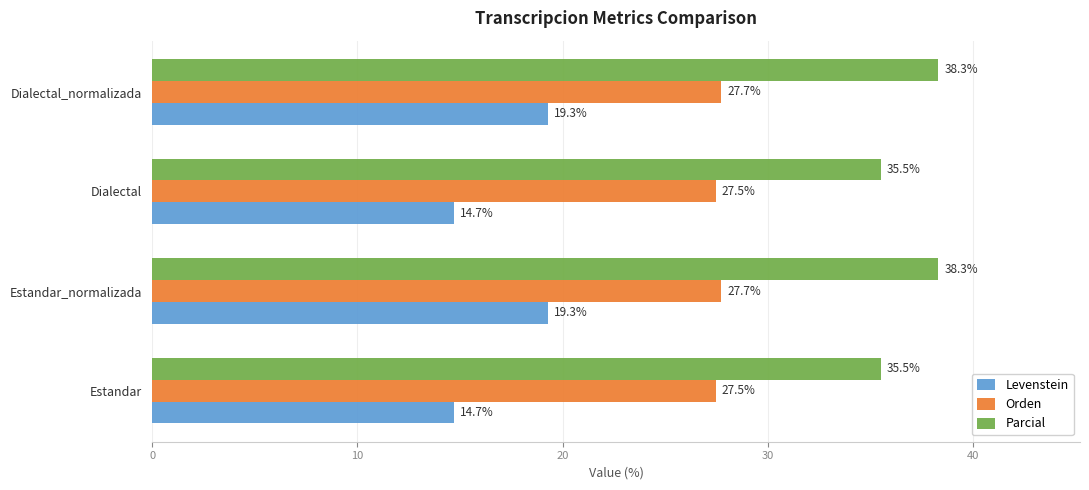

What is the maximum value shown in the chart?

38.3